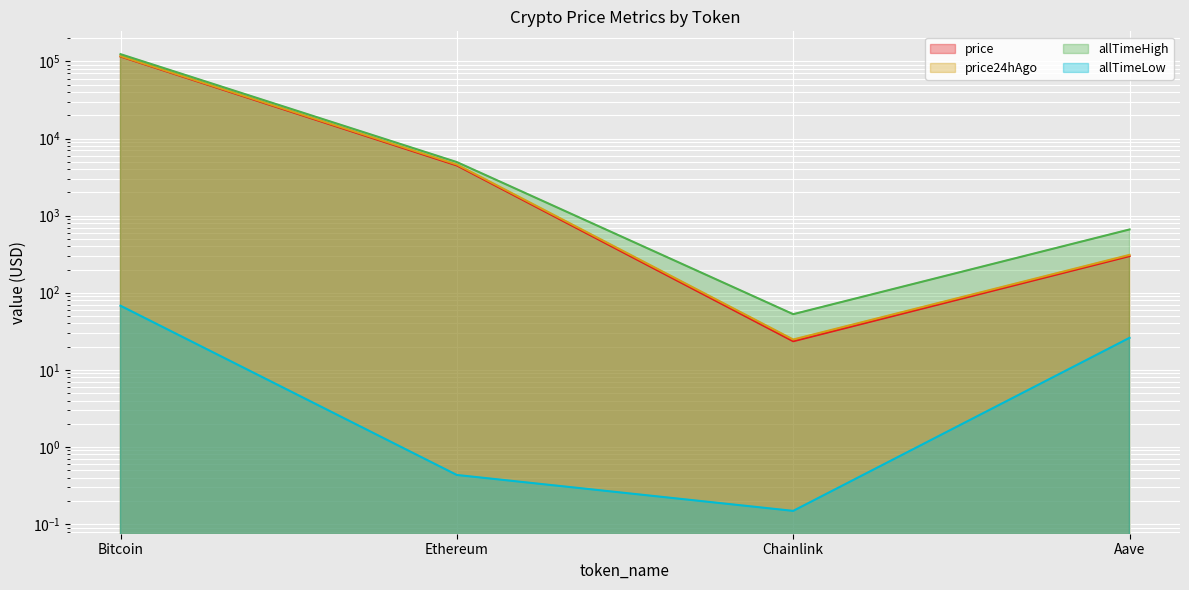

True or false: allTimeLow and allTimeHigh cross at least once.

False